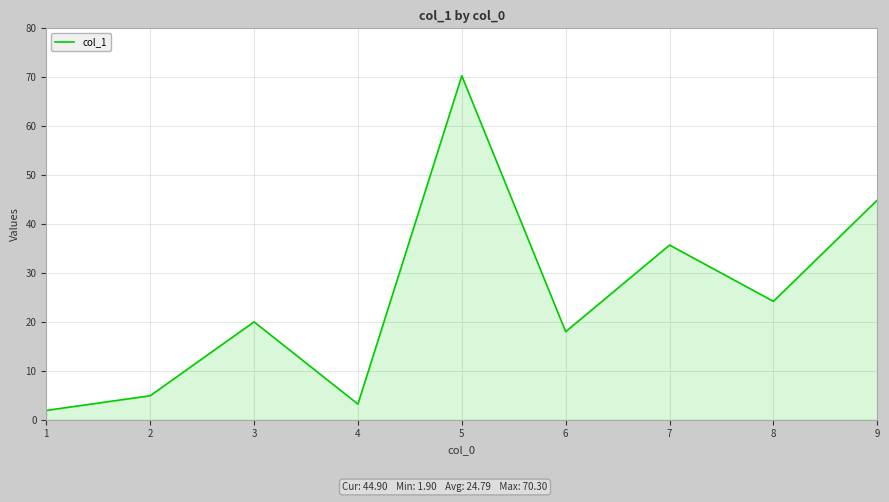

The value at 3 is 29.9. True or false?

False